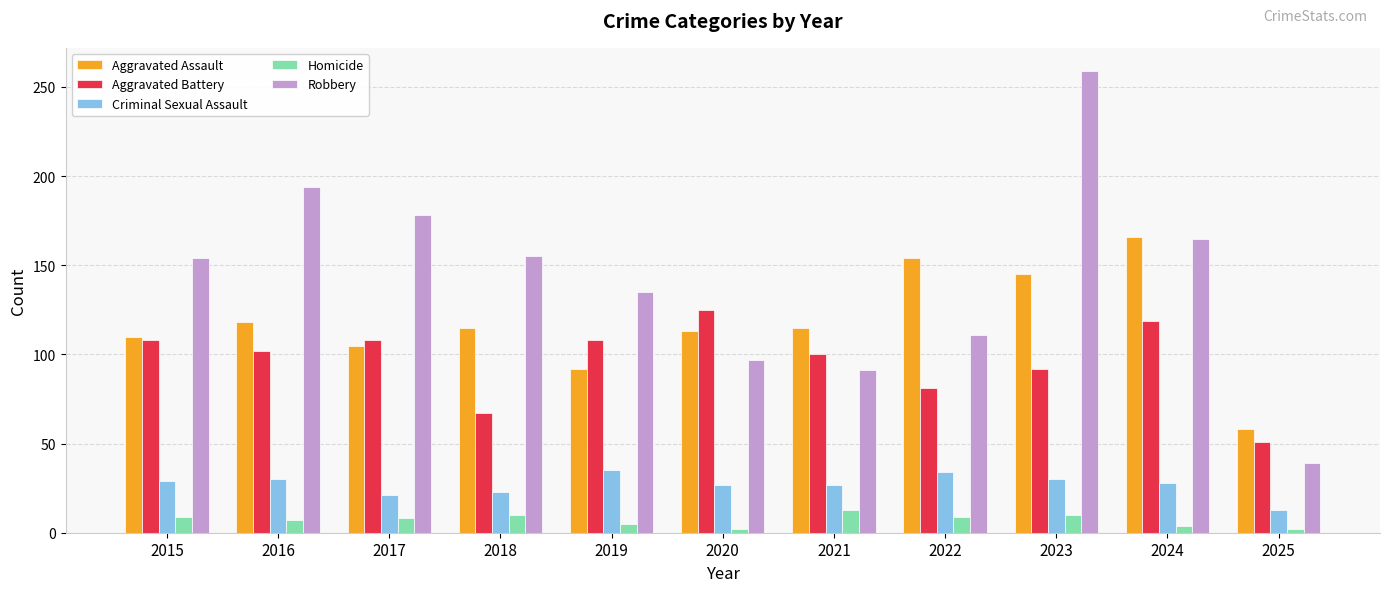

What is the maximum value shown in the chart?

259